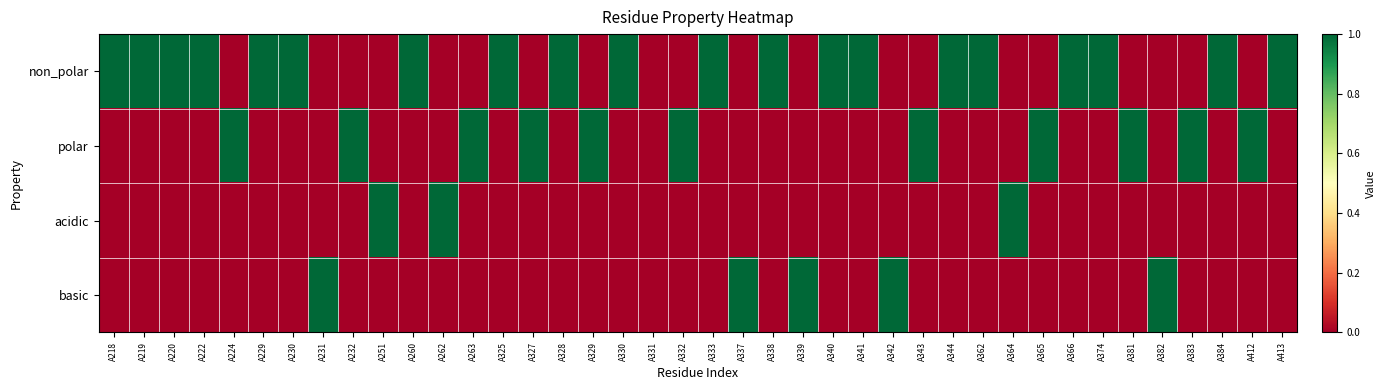

Reading left to right, transcribe all the data shown in this chart.

non_polar: A218=1	A219=1	A220=1	A222=1	A224=0	A229=1	A230=1	A231=0	A232=0	A251=0	A260=1	A262=0	A263=0	A325=1	A327=0	A328=1	A329=0	A330=1	A331=0	A332=0	A333=1	A337=0	A338=1	A339=0	A340=1	A341=1	A342=0	A343=0	A344=1	A362=1	A364=0	A365=0	A366=1	A374=1	A381=0	A382=0	A383=0	A384=1	A412=0	A413=1
polar: A218=0	A219=0	A220=0	A222=0	A224=1	A229=0	A230=0	A231=0	A232=1	A251=0	A260=0	A262=0	A263=1	A325=0	A327=1	A328=0	A329=1	A330=0	A331=0	A332=1	A333=0	A337=0	A338=0	A339=0	A340=0	A341=0	A342=0	A343=1	A344=0	A362=0	A364=0	A365=1	A366=0	A374=0	A381=1	A382=0	A383=1	A384=0	A412=1	A413=0
acidic: A218=0	A219=0	A220=0	A222=0	A224=0	A229=0	A230=0	A231=0	A232=0	A251=1	A260=0	A262=1	A263=0	A325=0	A327=0	A328=0	A329=0	A330=0	A331=0	A332=0	A333=0	A337=0	A338=0	A339=0	A340=0	A341=0	A342=0	A343=0	A344=0	A362=0	A364=1	A365=0	A366=0	A374=0	A381=0	A382=0	A383=0	A384=0	A412=0	A413=0
basic: A218=0	A219=0	A220=0	A222=0	A224=0	A229=0	A230=0	A231=1	A232=0	A251=0	A260=0	A262=0	A263=0	A325=0	A327=0	A328=0	A329=0	A330=0	A331=0	A332=0	A333=0	A337=1	A338=0	A339=1	A340=0	A341=0	A342=1	A343=0	A344=0	A362=0	A364=0	A365=0	A366=0	A374=0	A381=0	A382=1	A383=0	A384=0	A412=0	A413=0